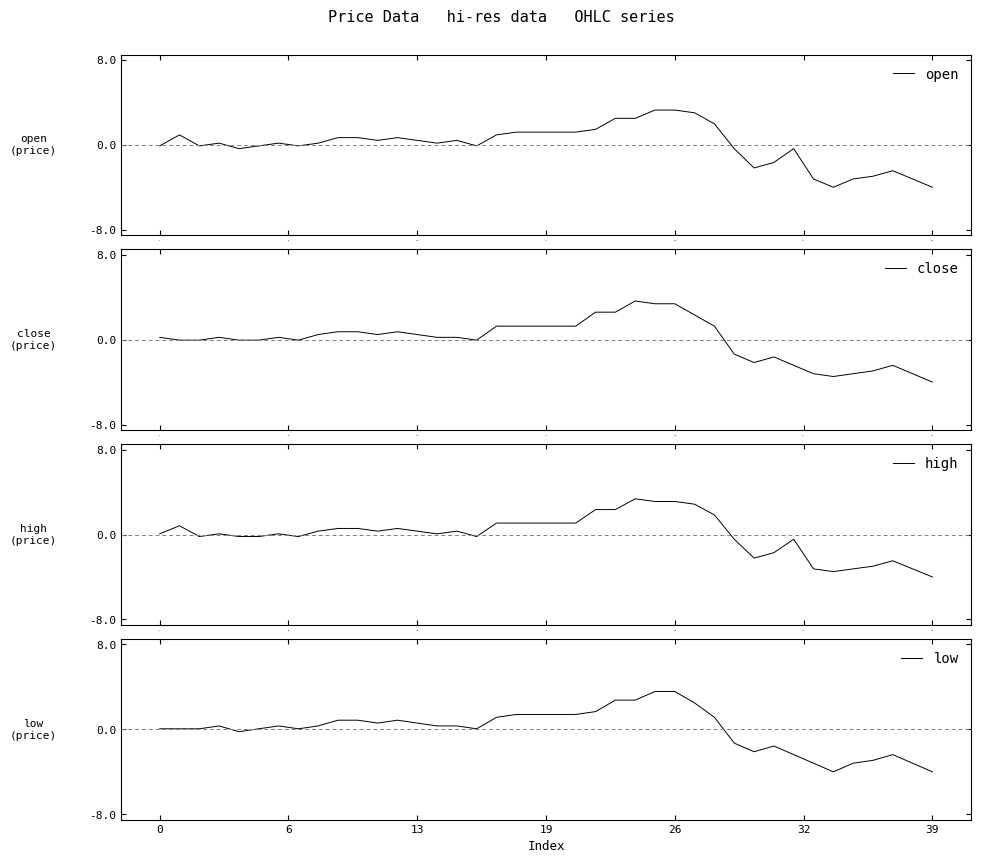

What position from the left is 26?

27